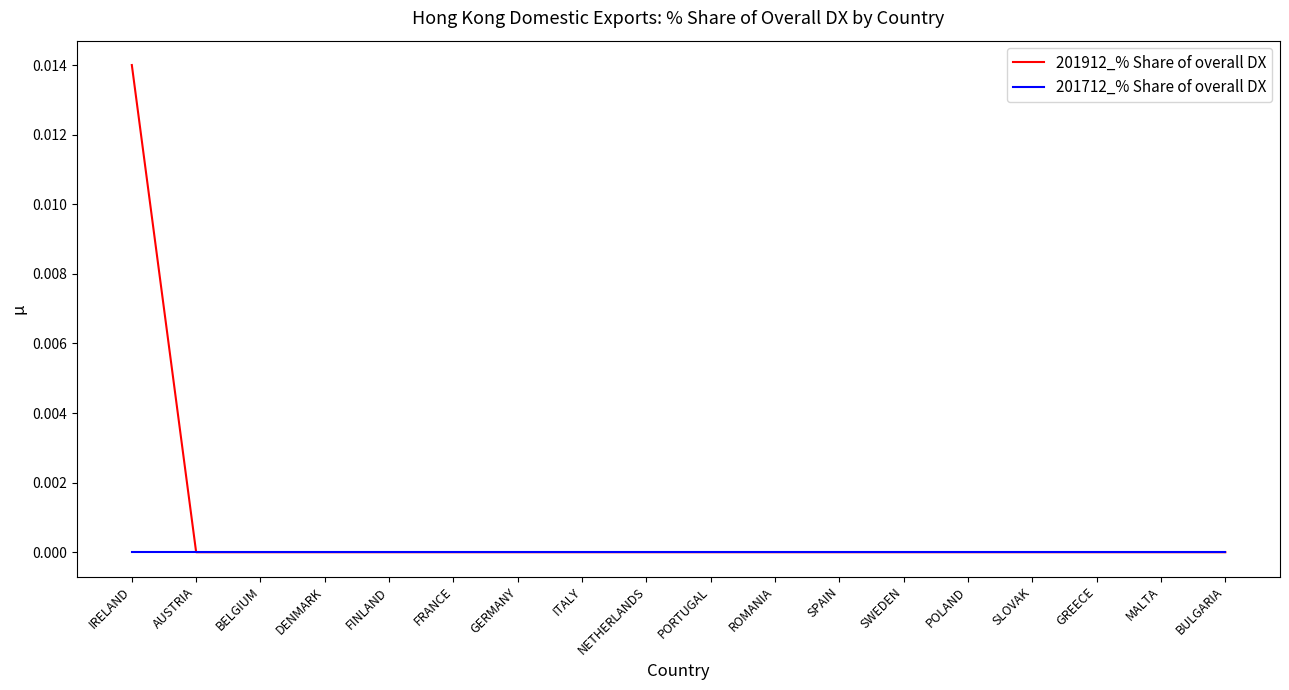

The 201712_% Share of overall DX series shows 0.0 at GERMANY. True or false?

True